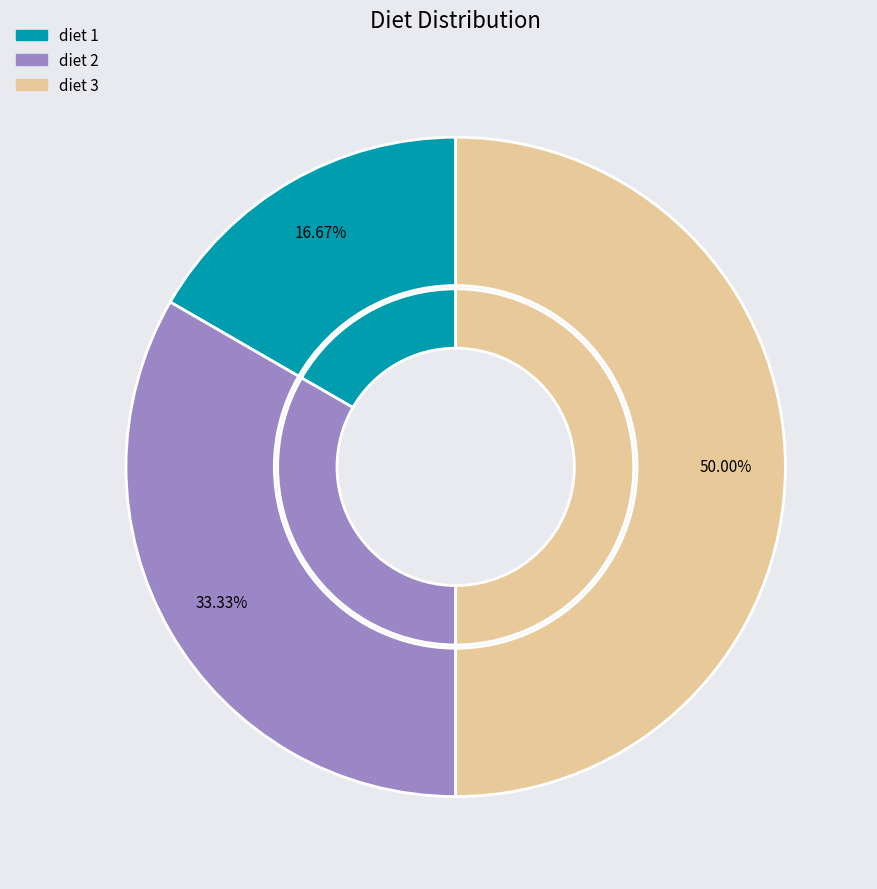

What is the smallest slice in the pie chart?

diet 1